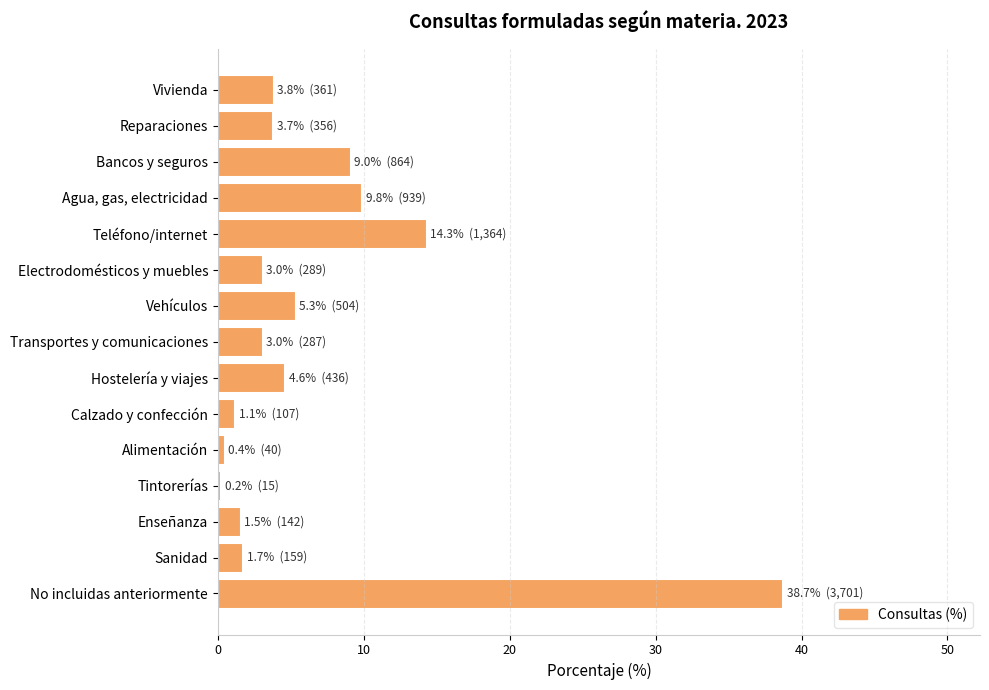

What is the sum of all values?

100.0